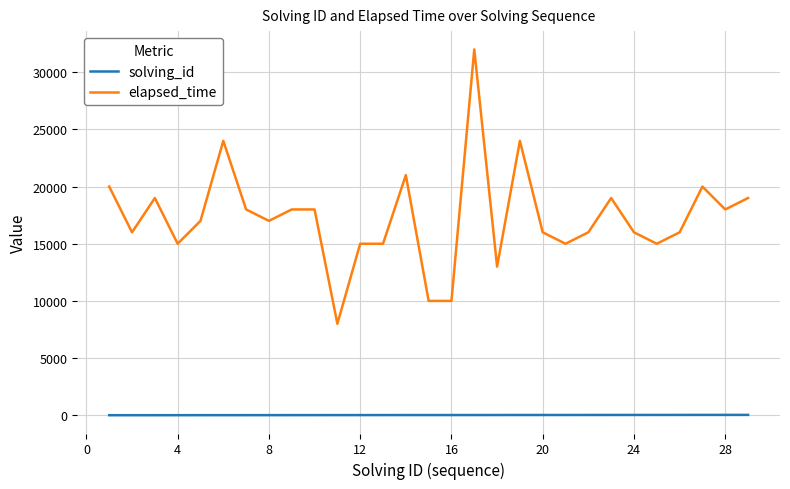

True or false: elapsed_time and solving_id cross at least once.

False